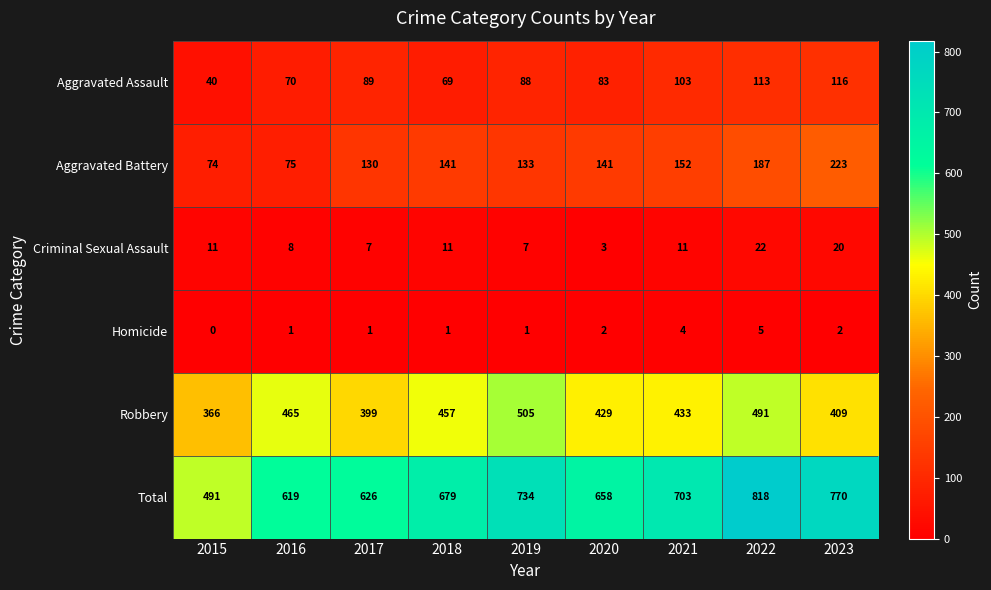

At how many categories does at least one series exceed 59?

9